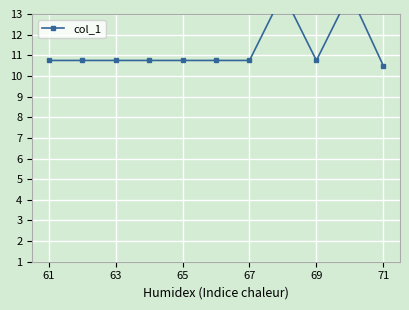

Read the value at 71.

10.5